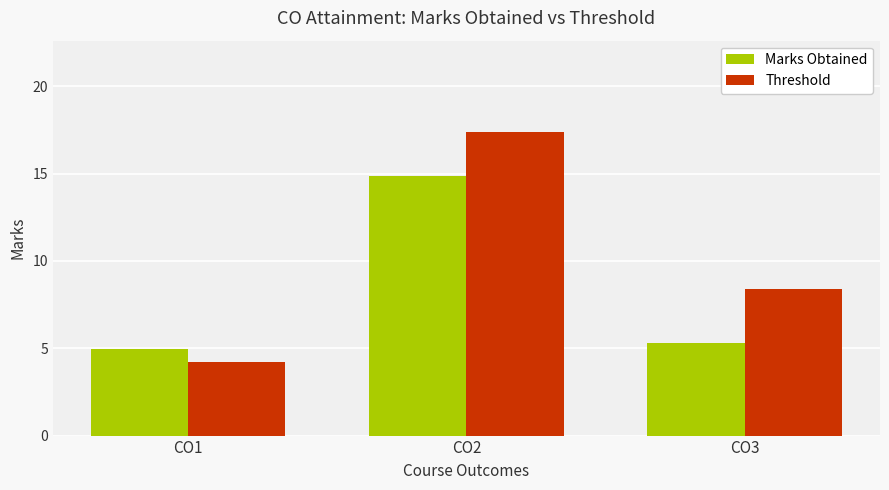

What is the average value of the Marks Obtained series?

8.4